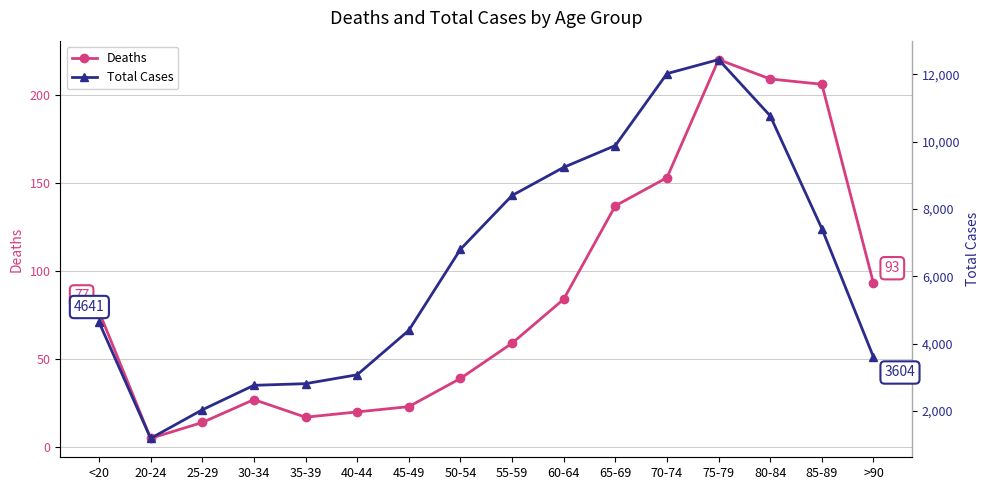

What is the spread (max minus min) of values at 50-54?

6764